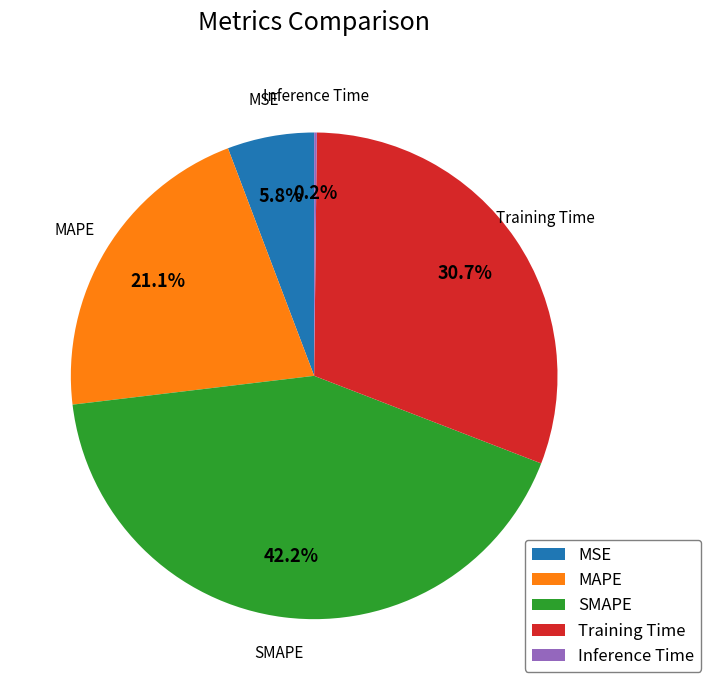

What is the ratio of the value at SMAPE to the value at Training Time?

1.4